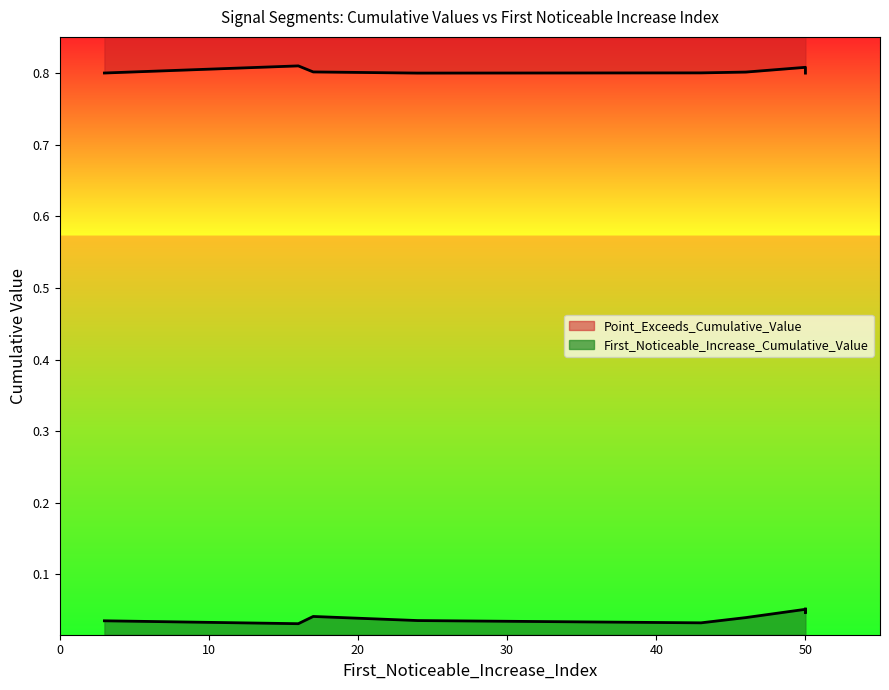

Reading left to right, list all the values displayed in this chart.

First_Noticeable_Increase_Cumulative_Value: 0.0	0.0	0.0	0.1	0.1	0.0	0.0	0.0	0.0
Point_Exceeds_Cumulative_Value: 0.8	0.8	0.8	0.8	0.8	0.8	0.8	0.8	0.8